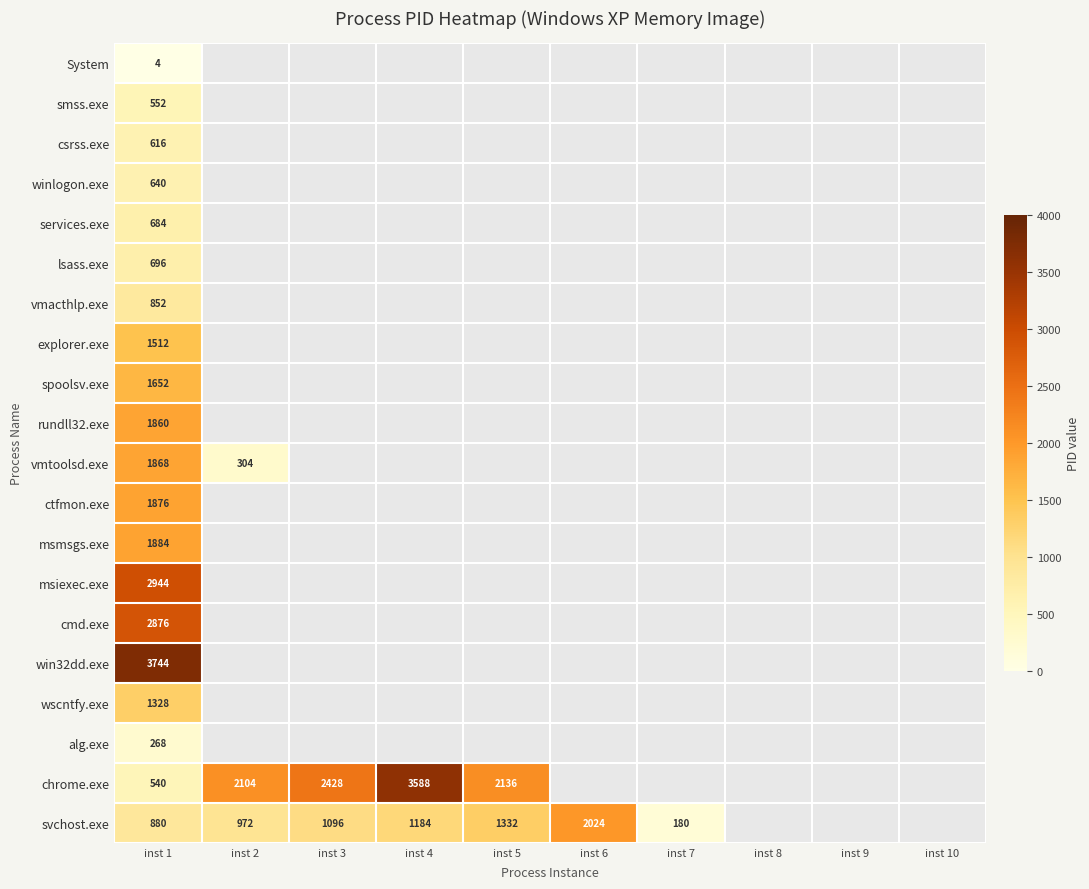

The value of svchost.exe at inst 6 is 2024. True or false?

True